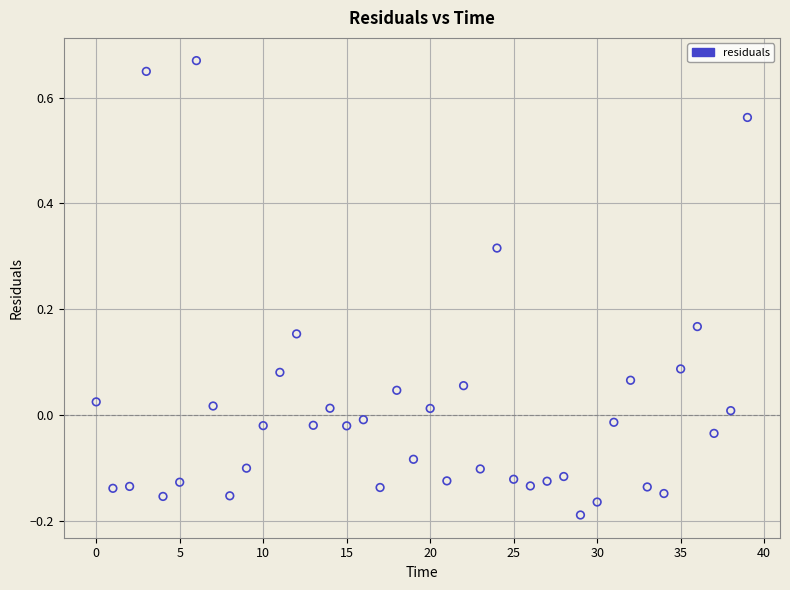

What is the range of Y values (max minus min)?

0.9